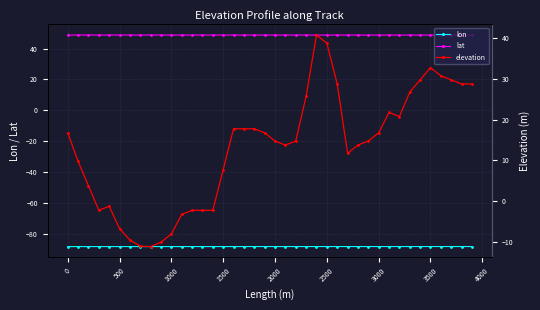

True or false: lat and lon cross at least once.

False